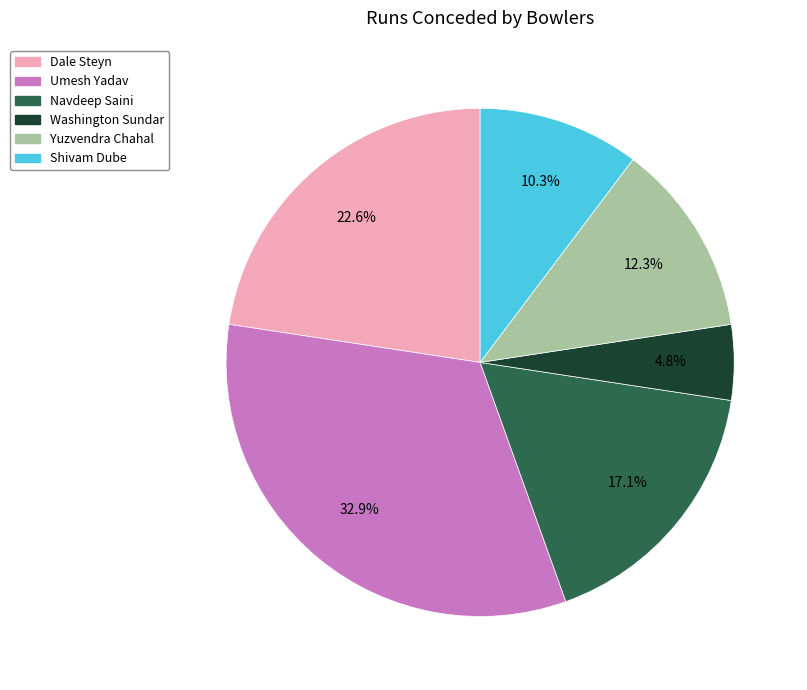

To the nearest percent, what is the difference between the Navdeep Saini and Shivam Dube slice percentages?

7%